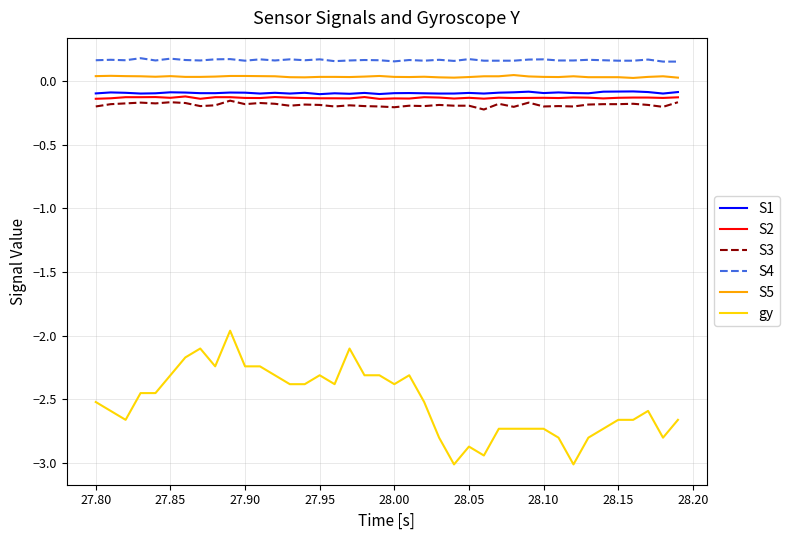

Which series has the widest spread of values?

gy